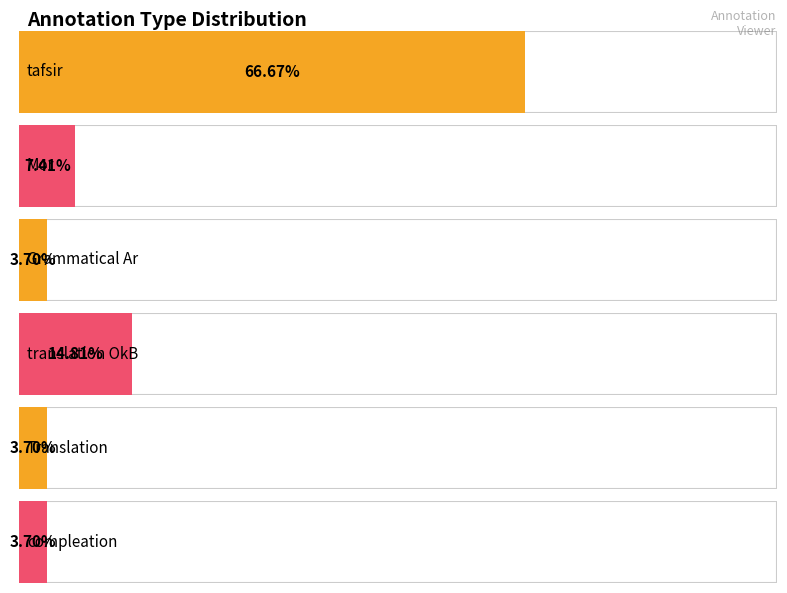

Reading right to left, transcribe all the data shown in this chart.

compleation=1	Translation=1	translation OkB=4	Grammatical Ar=1	Mor=2	tafsir=18